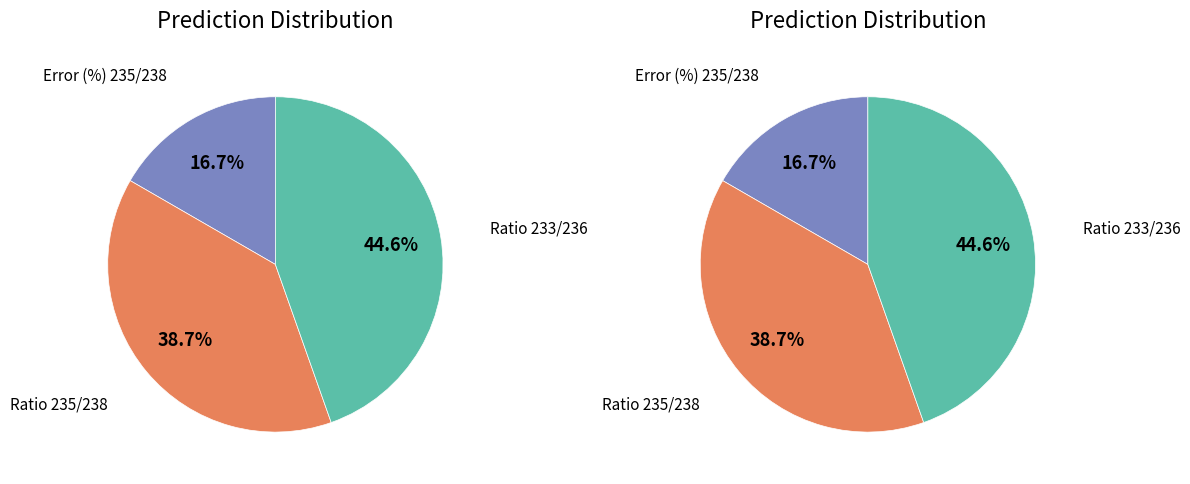

Combined, do Error (%) 235/238 and Ratio 235/238 account for over 50%?

Yes